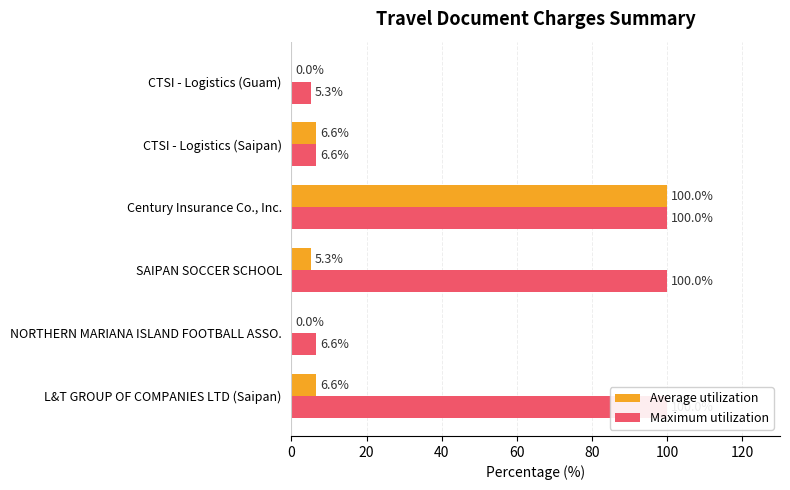

Does the chart contain any negative values?

No